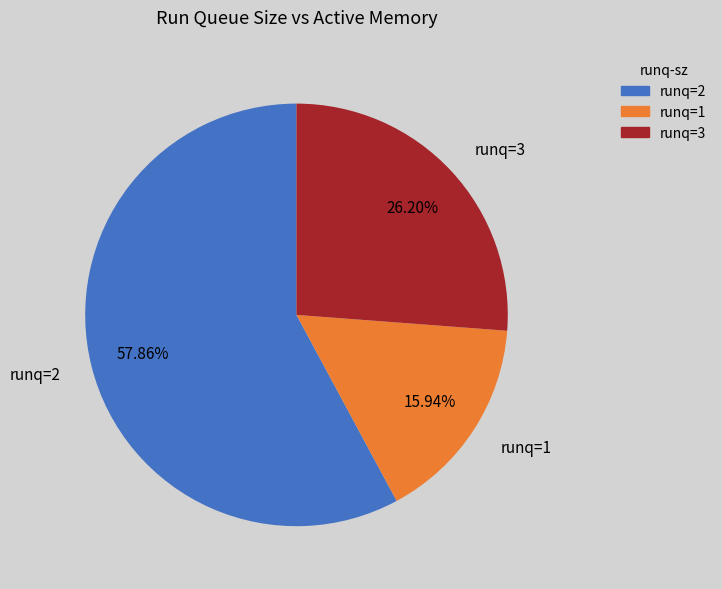

Rank the categories by value from lowest to highest.

runq=1, runq=3, runq=2